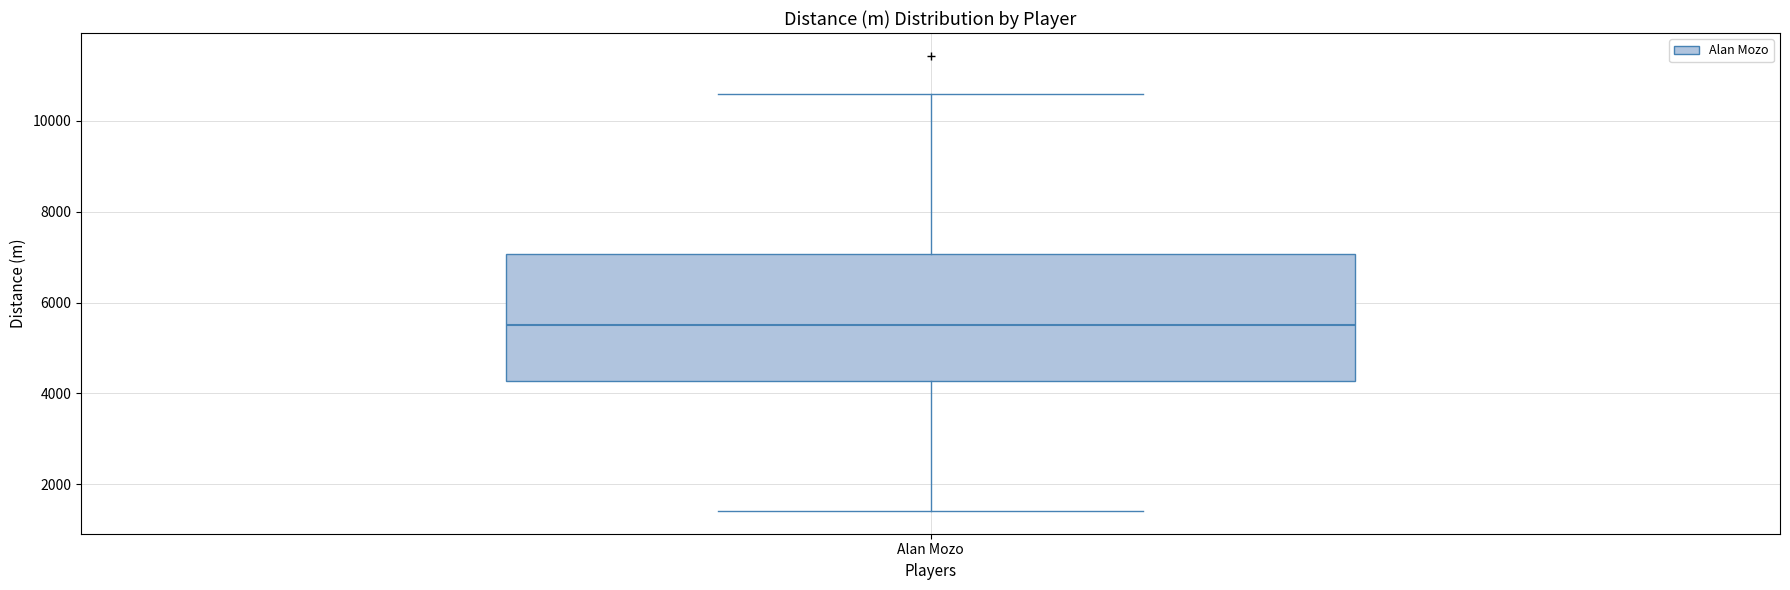

Transcribe this box plot: give where the median line is, the range the box spans, and where the two whiskers end, as read against the y-axis. The values are not printed on the chart, so give them approximately, as read against the axis.

median 5400, box 4200 to 7000, whiskers 1400 to 10600